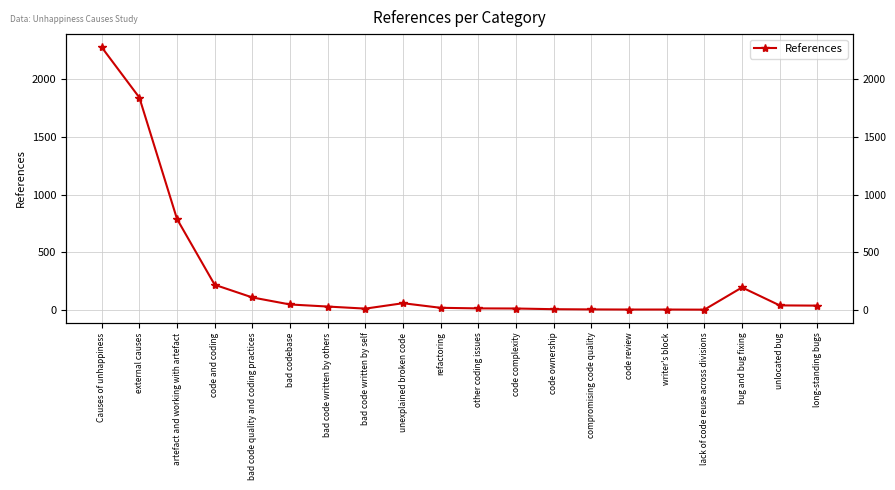

What is the sum of the values at bad code written by others and code ownership?

33